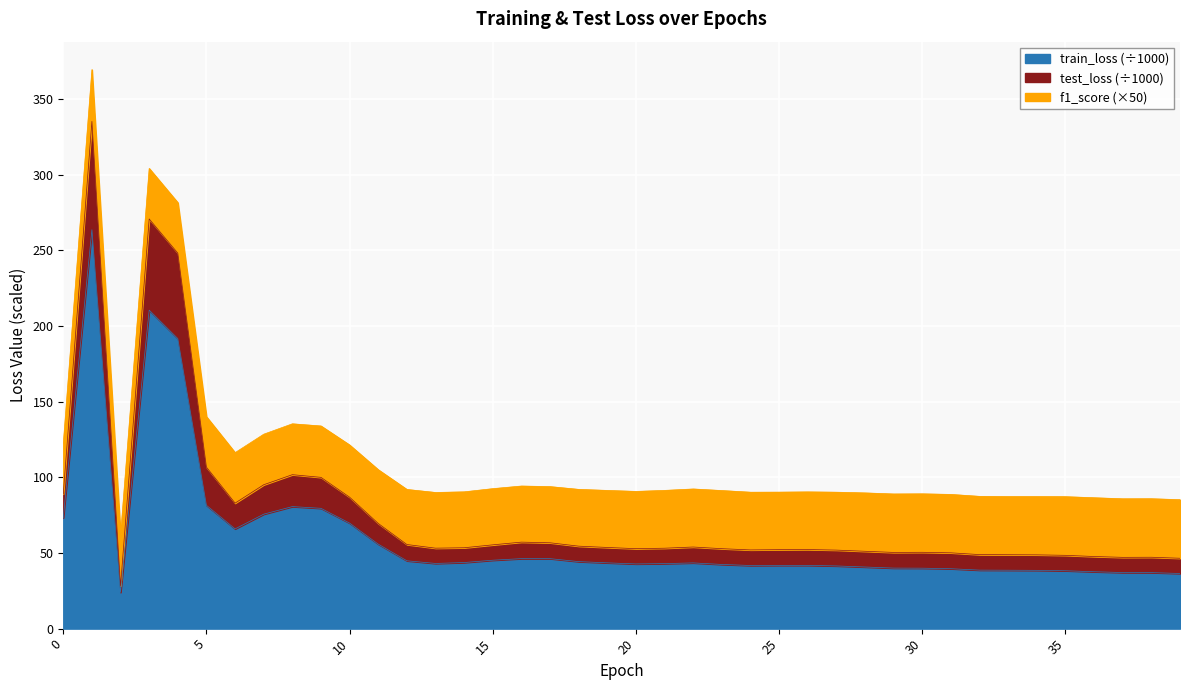

Rank the categories by train_loss value from lowest to highest.

2, 39, 38, 37, 36, 35, 34, 33, 32, 31, 30, 29, 28, 27, 24, 26, 25, 23, 20, 21, 13, 22, 19, 14, 18, 12, 15, 17, 16, 11, 6, 10, 0, 7, 9, 8, 5, 4, 3, 1